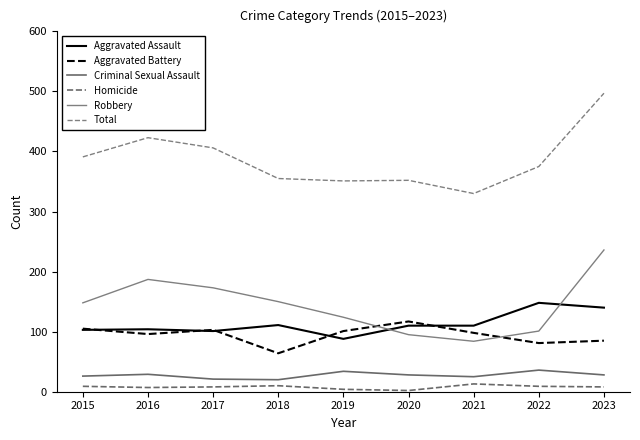

What value does the Total series have at 2022, to the nearest 10?

380